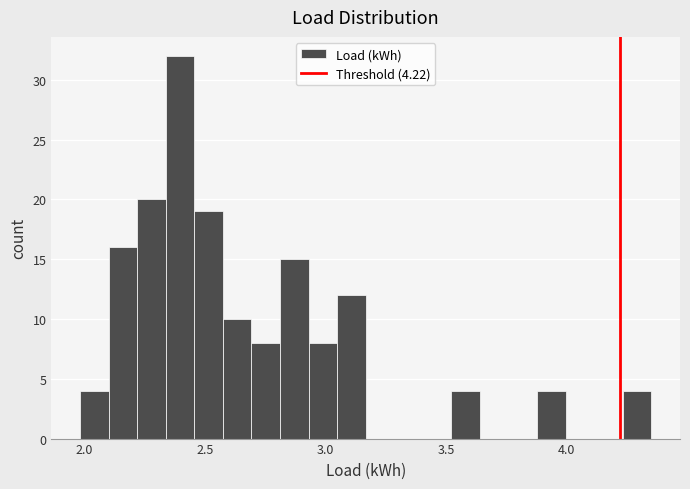

Read against the x-axis, roughly where is the centre of the tallest bar?

2.40